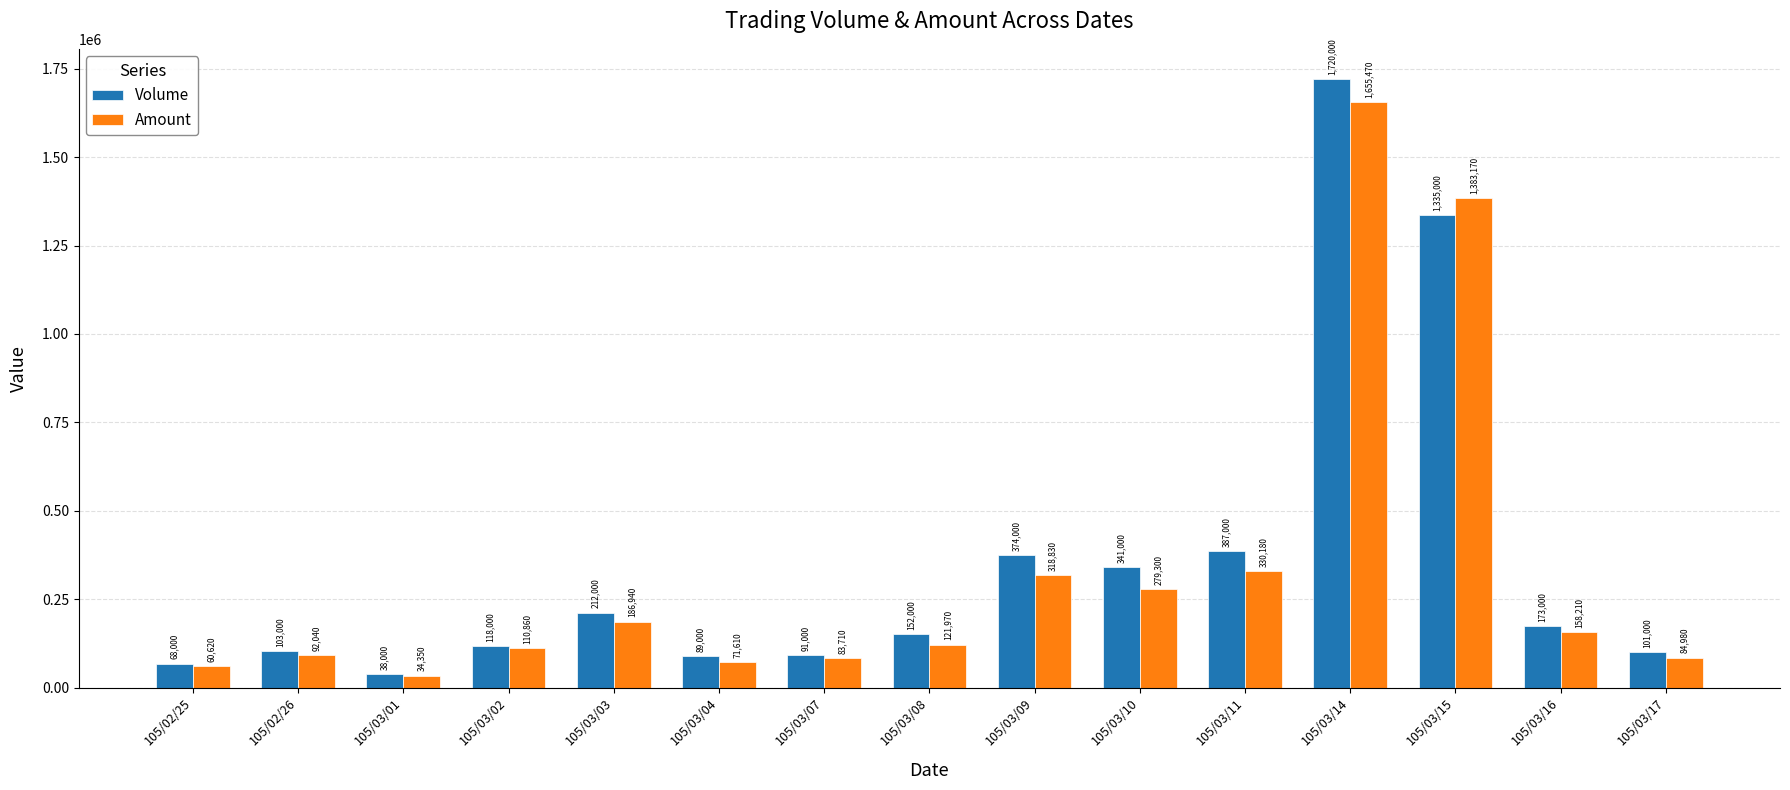

The value of Amount at 105/03/03 is 251254. True or false?

False